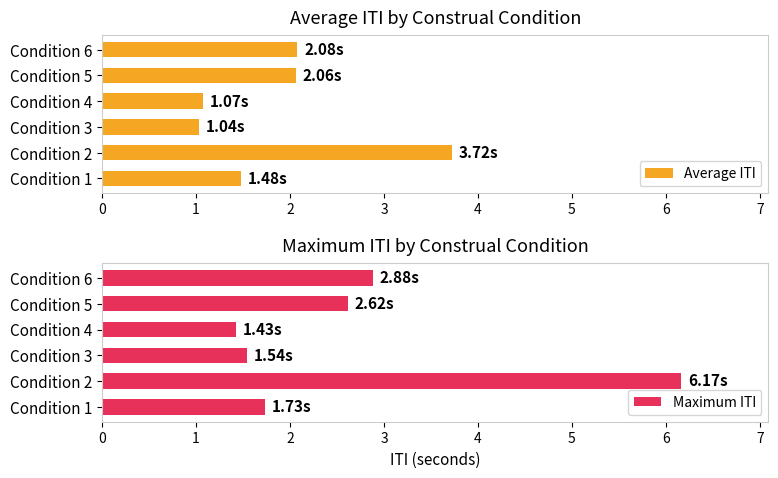

At which label does Maximum ITI reach its minimum?

Condition 4